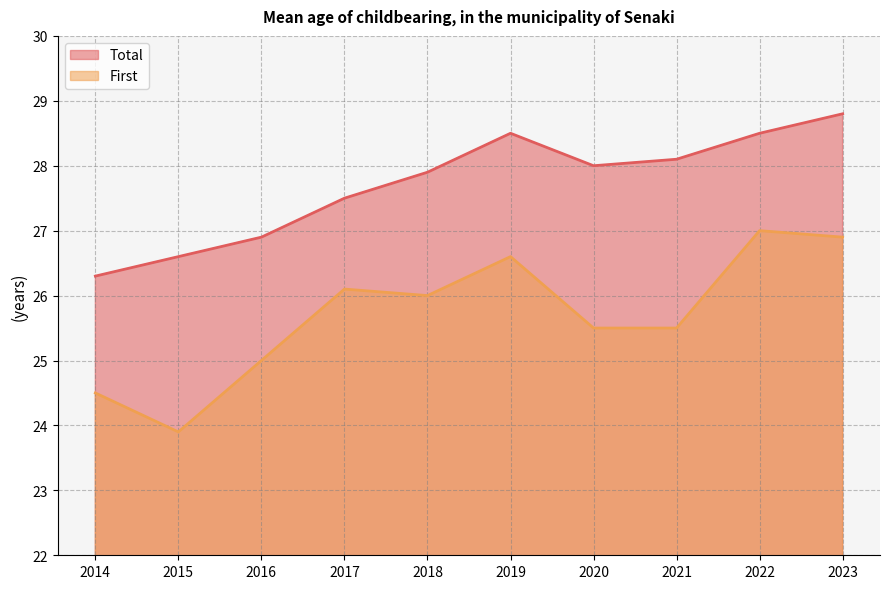

True or false: First has a value of 26.0 at 2018.

True